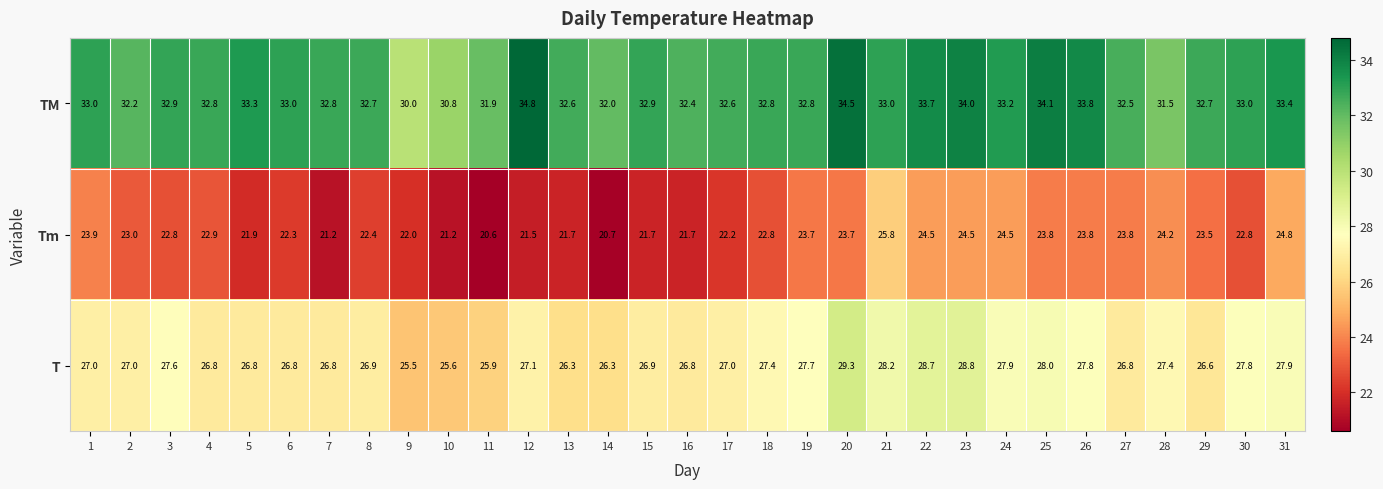

How many distinct data groups are displayed?

3